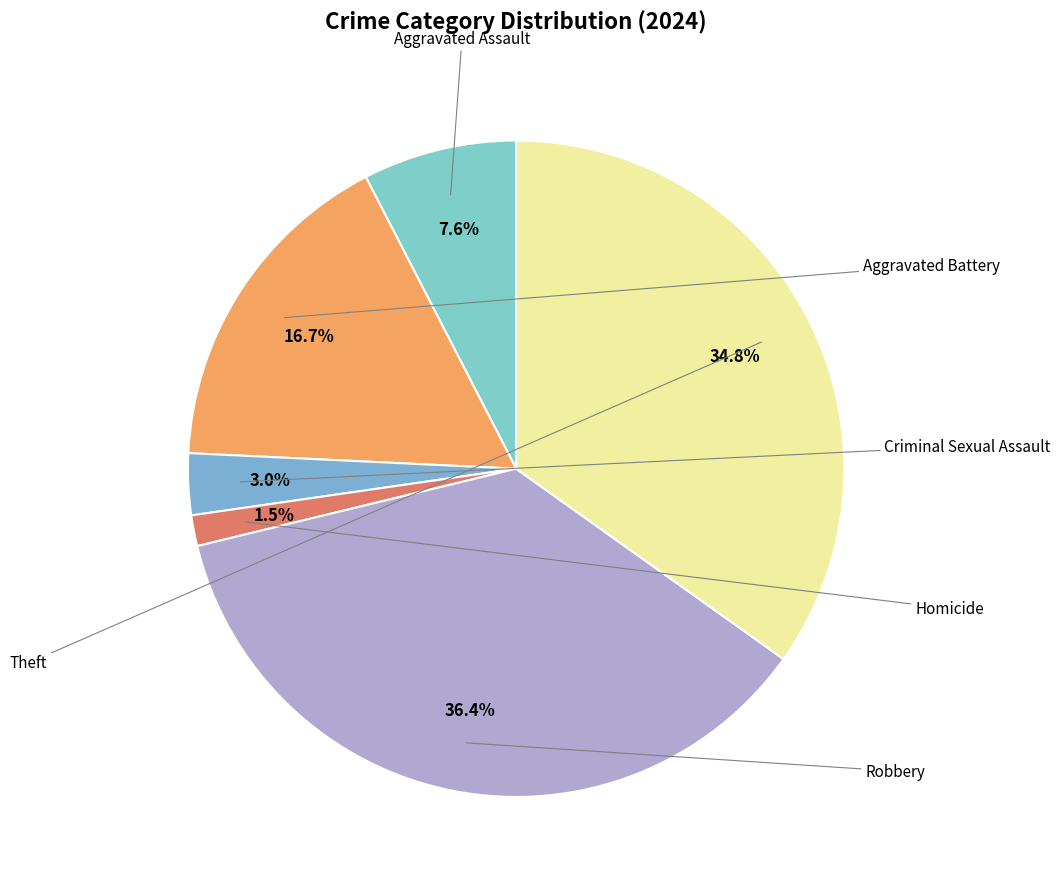

Is there any slice that represents more than half of the pie?

No